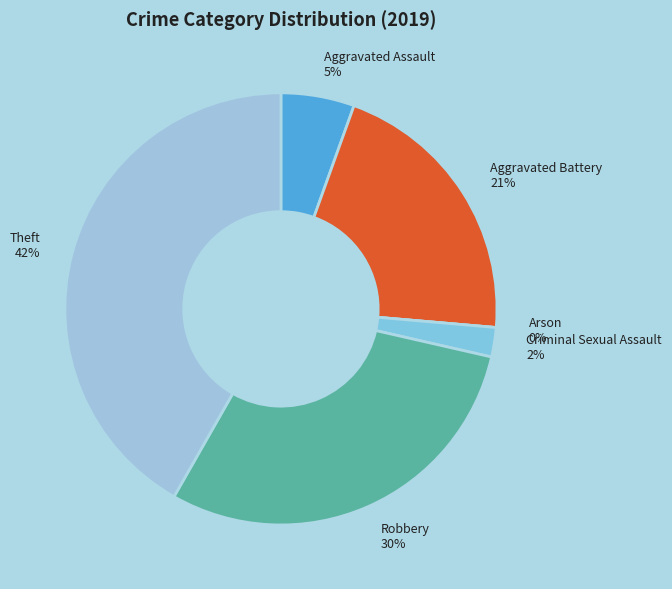

Rank the categories by value from highest to lowest.

Theft, Robbery, Aggravated Battery, Aggravated Assault, Criminal Sexual Assault, Arson